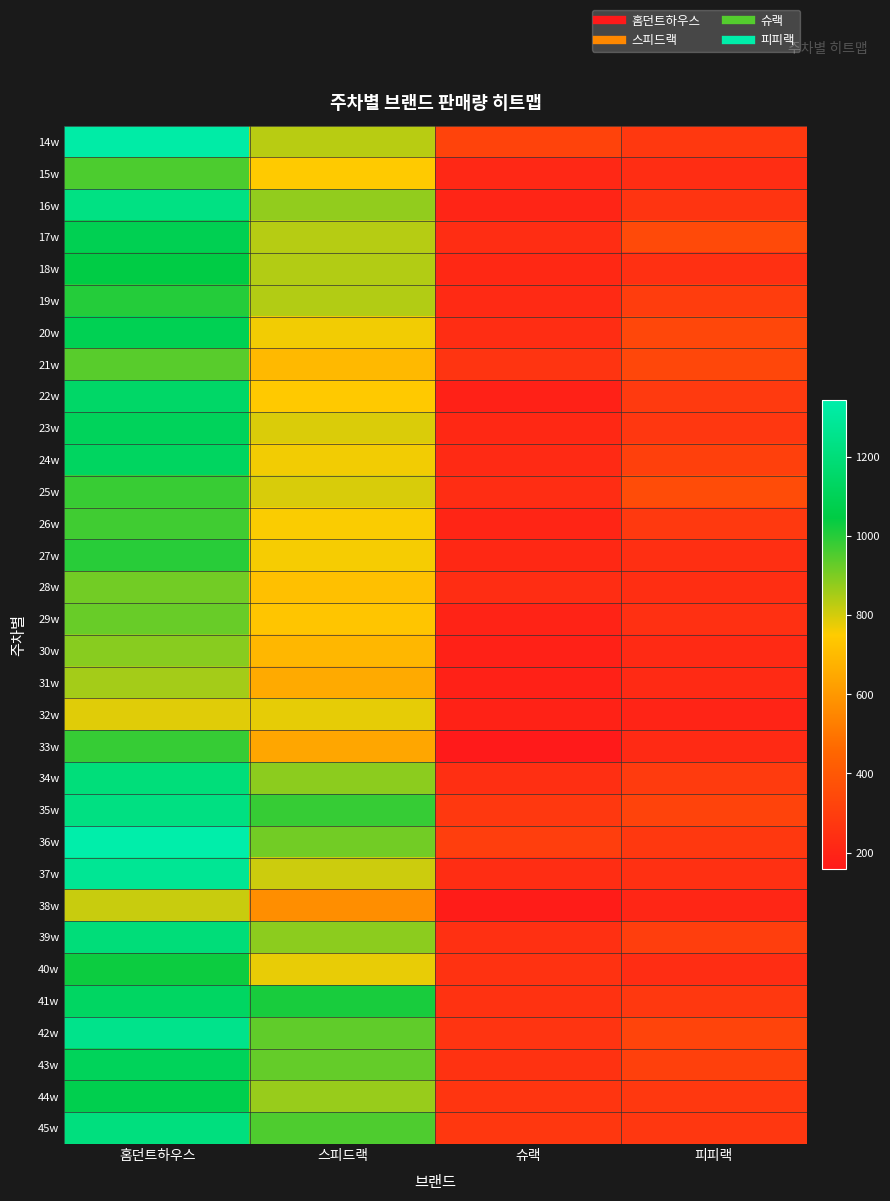

Rank the series at 피피랙 from lowest to highest value.

32w, 38w, 31w, 30w, 33w, 15w, 40w, 28w, 27w, 18w, 29w, 37w, 16w, 23w, 45w, 41w, 14w, 44w, 36w, 26w, 22w, 34w, 19w, 39w, 24w, 43w, 35w, 42w, 21w, 20w, 17w, 25w